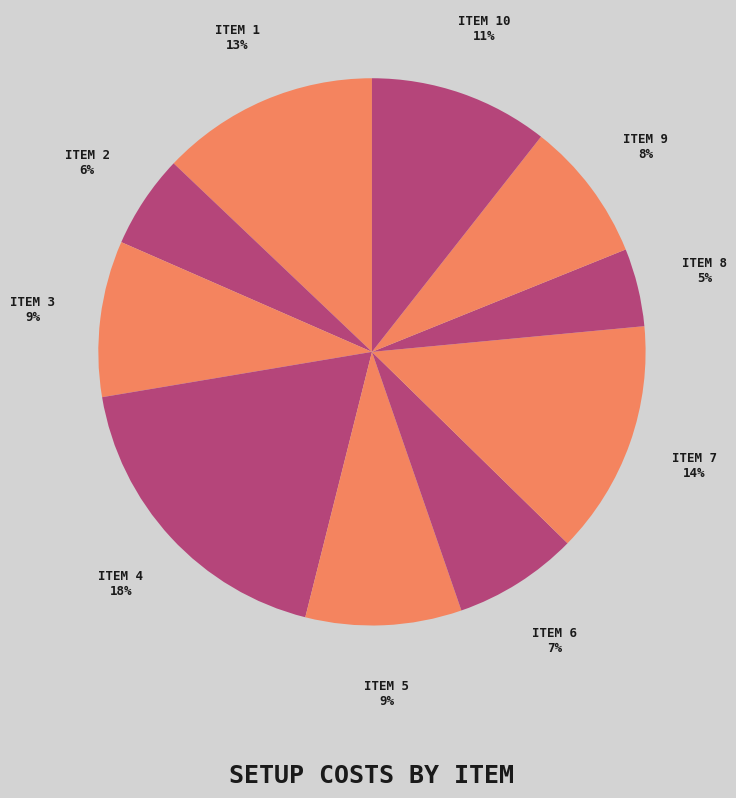

What is the smallest slice in the pie chart?

8